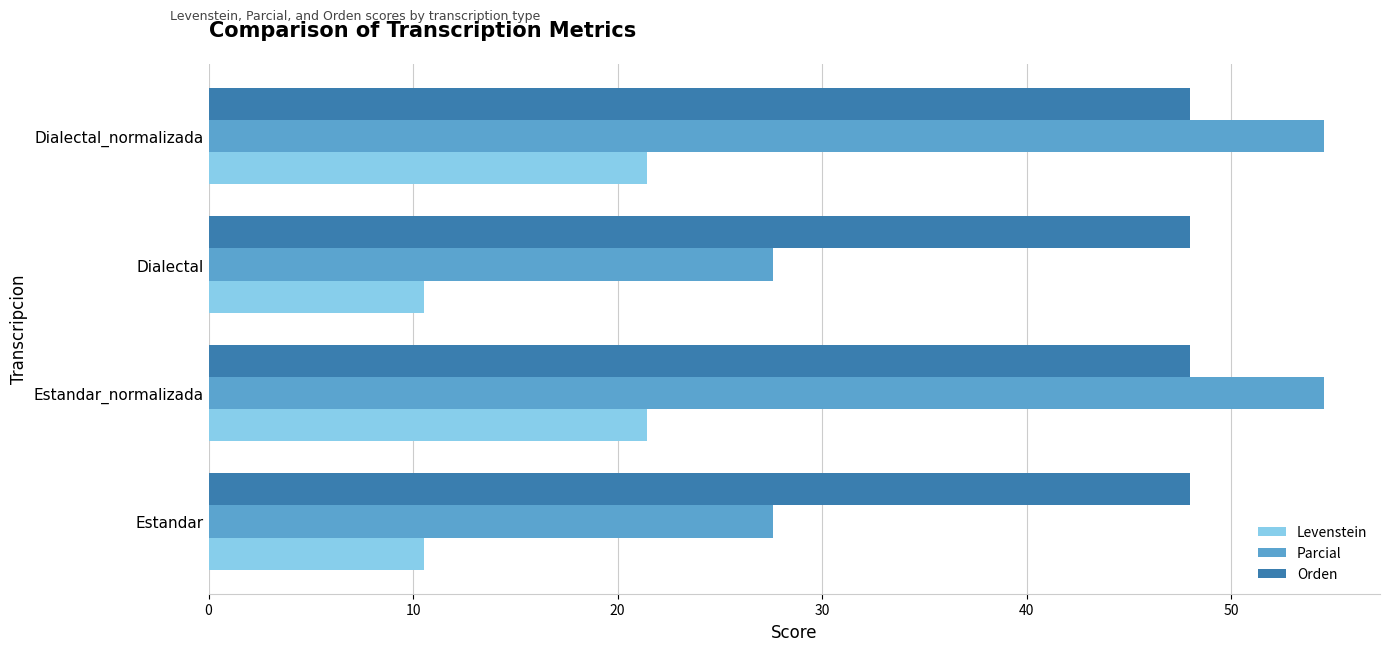

How many distinct data groups are displayed?

3